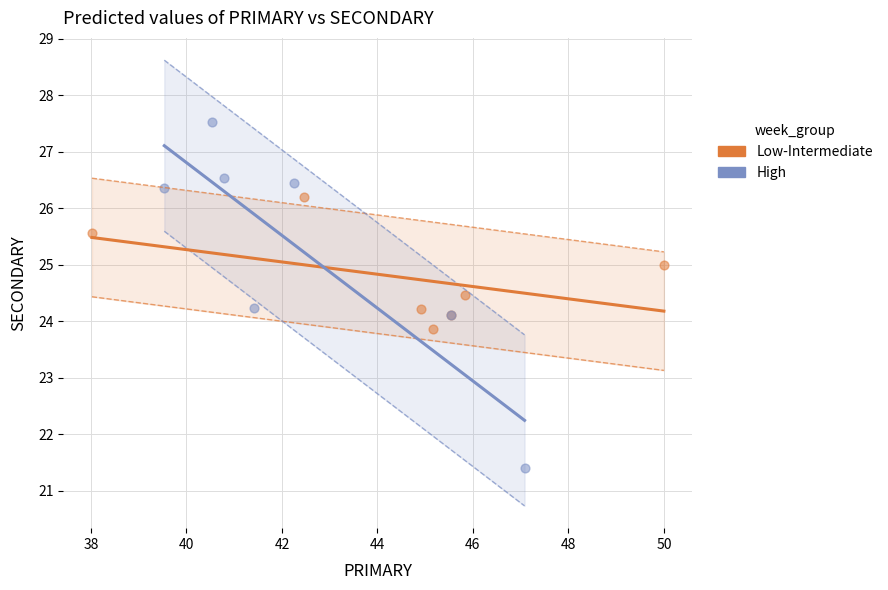

Which series has the widest spread of Y values?

High